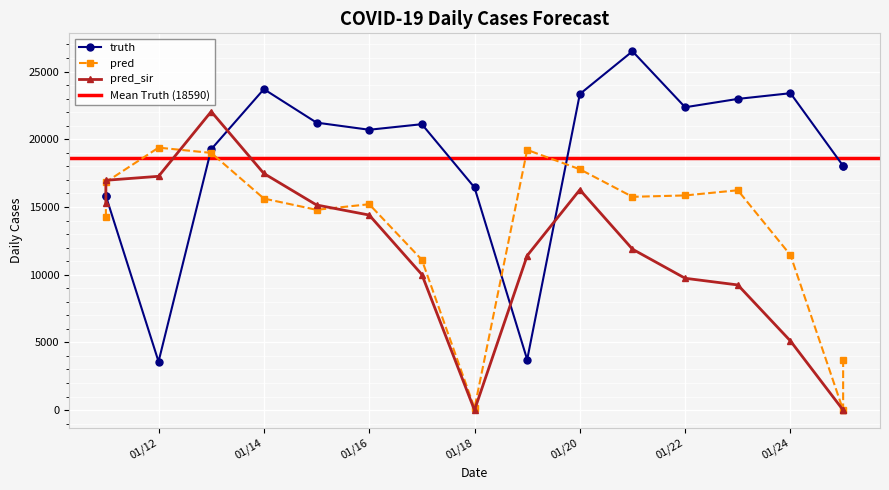

What is the value of the pred_sir point at the 12th from the left?

11883.0